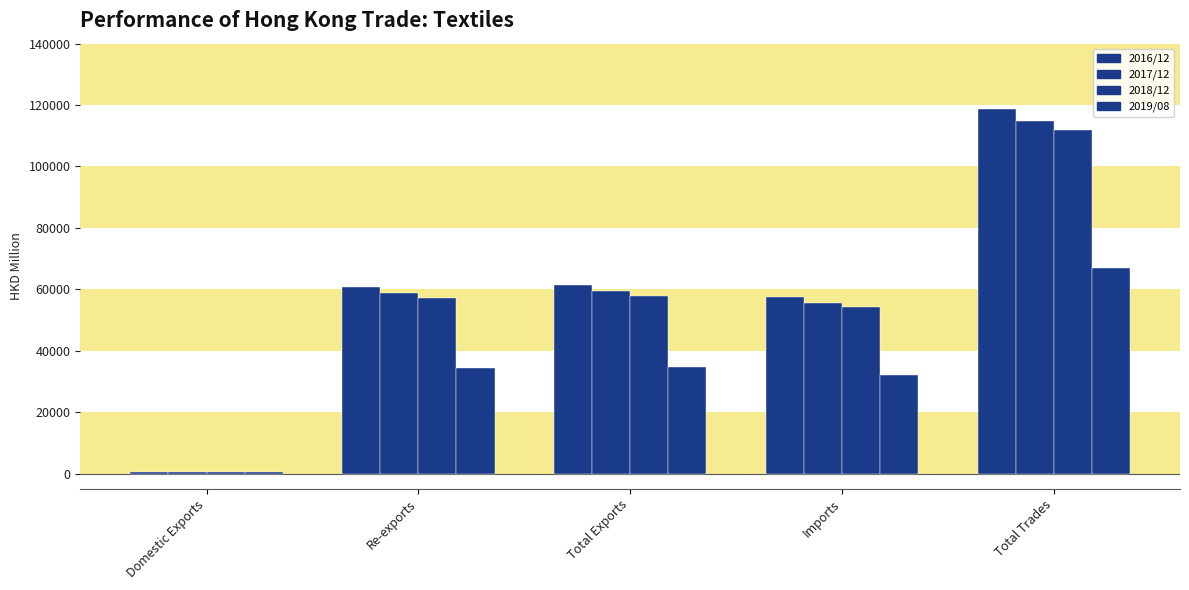

Are the bars grouped side by side (vs. stacked)?

Yes